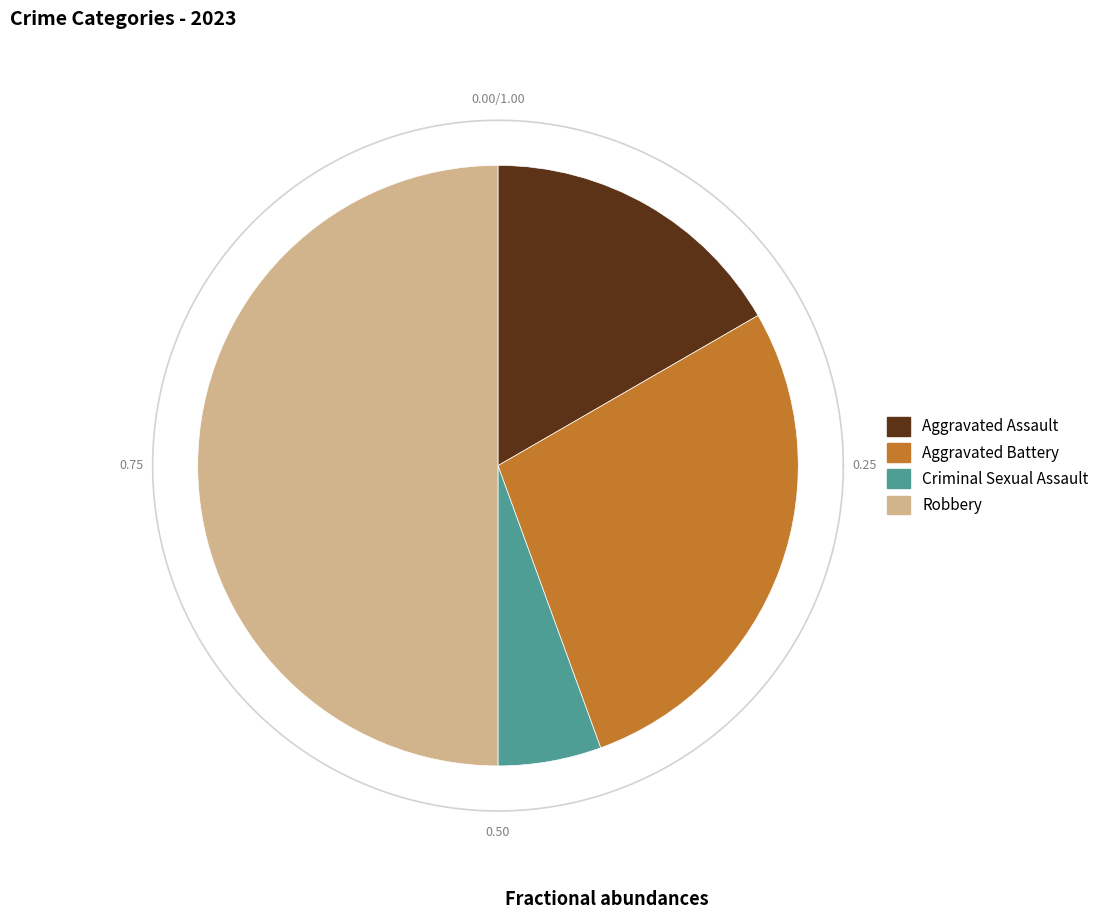

To the nearest percent, what is the average slice percentage?

25%